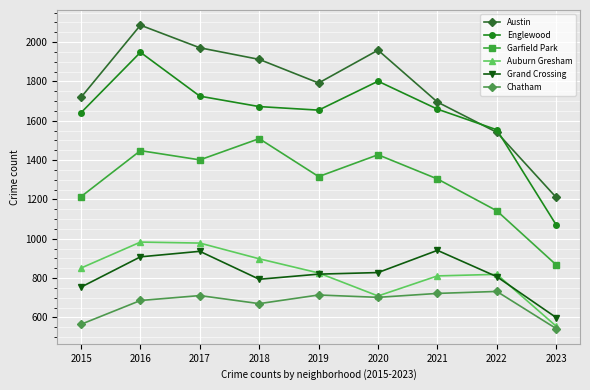

What is the sum of all Auburn Gresham values?

7430